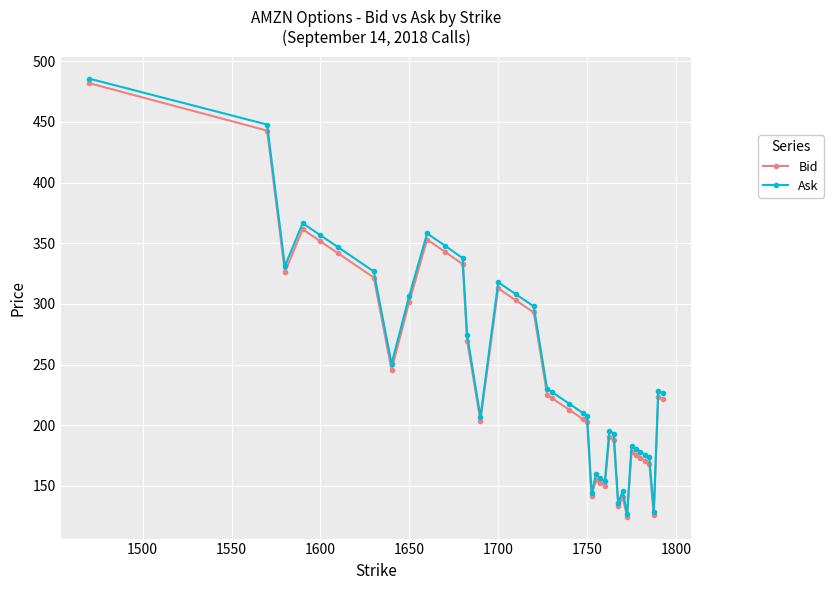

True or false: Bid has more than 1 interior local peaks.

True